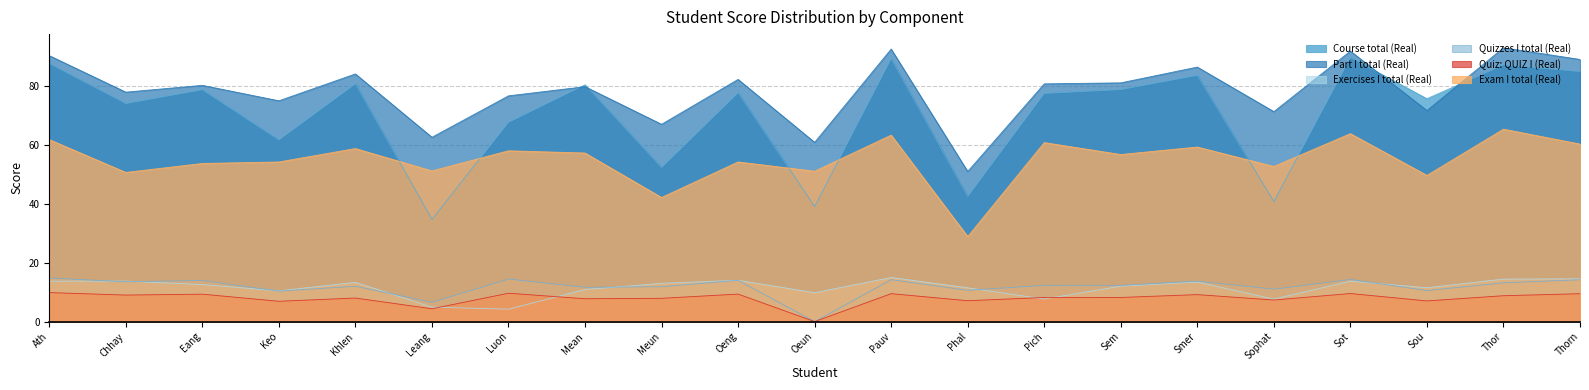

The value of Quizzes I total (Real) at Sophat is 11.0. True or false?

True